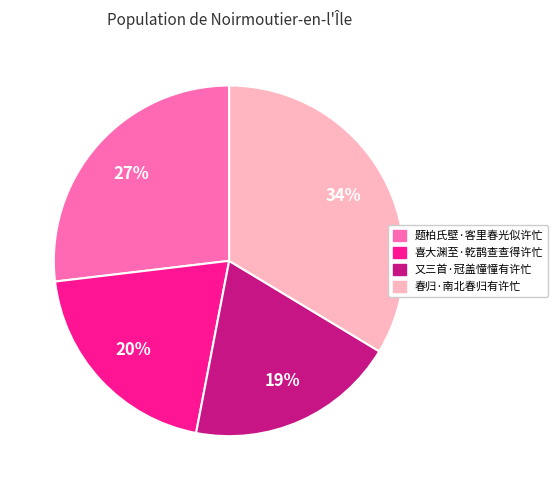

The 喜大渊至·乾鹊查查得许忙 slice represents 20% of the pie. True or false?

True